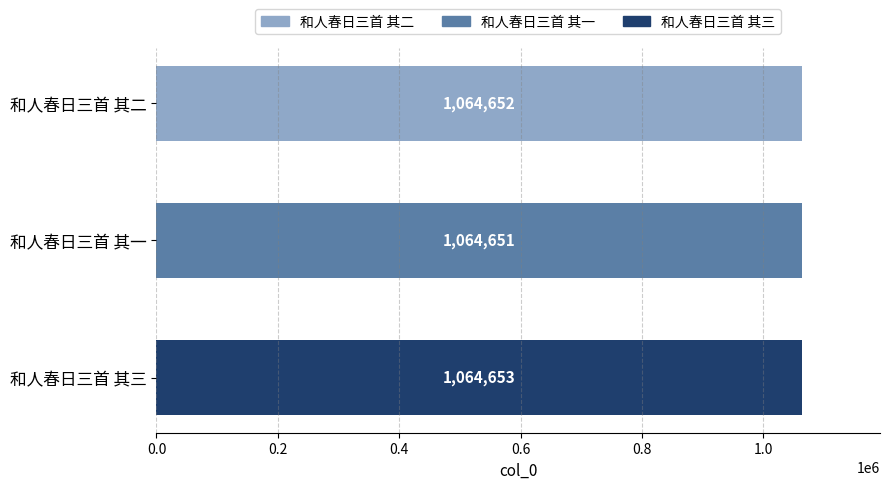

Count the number of categories in the chart.

3